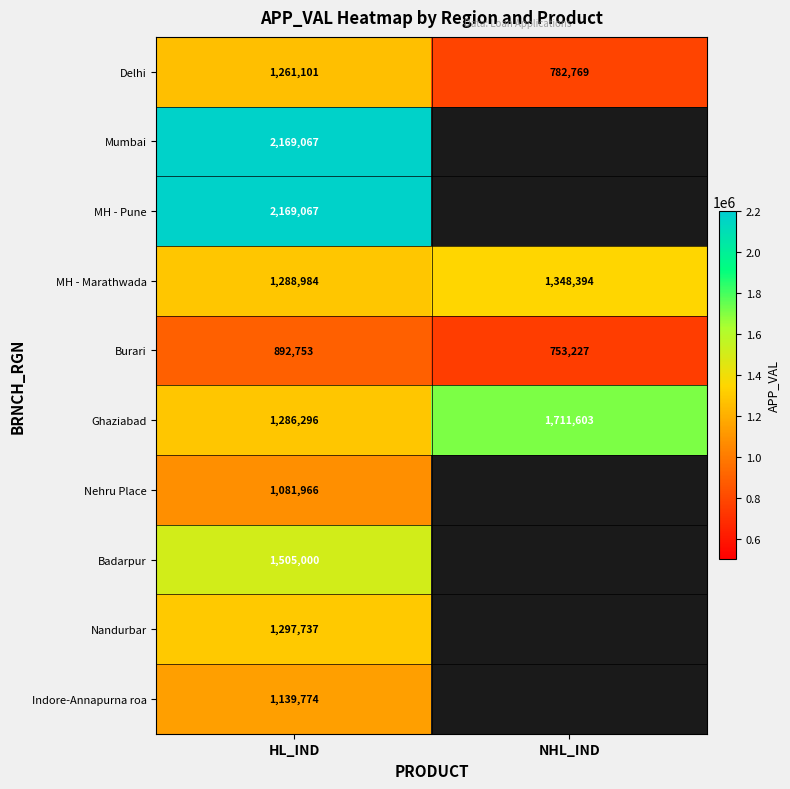

What is the difference between the maximum and minimum values in the Ghaziabad series?

425307